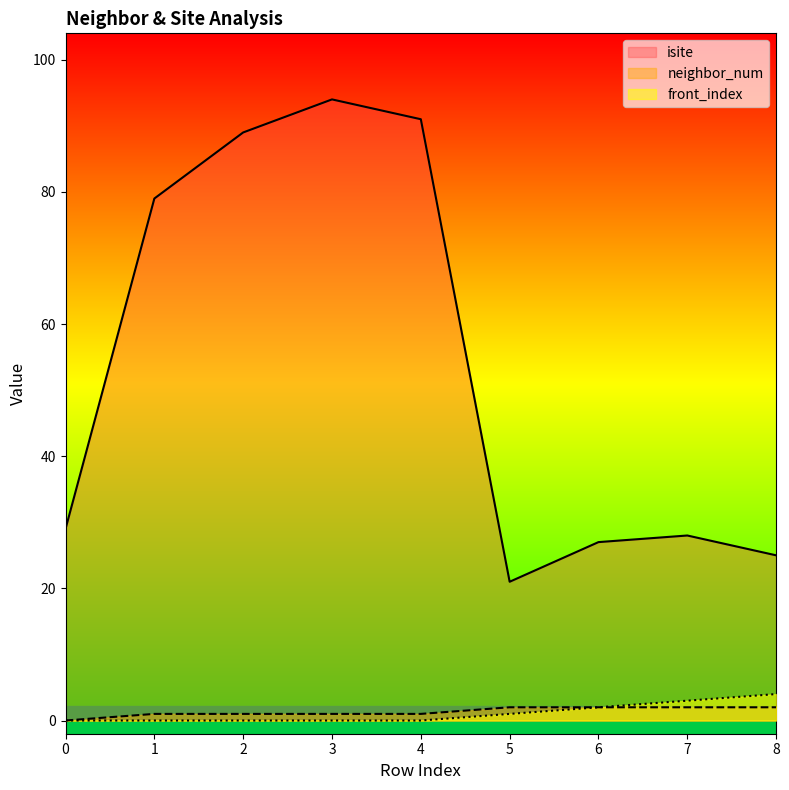

How many series are shown in this chart?

3